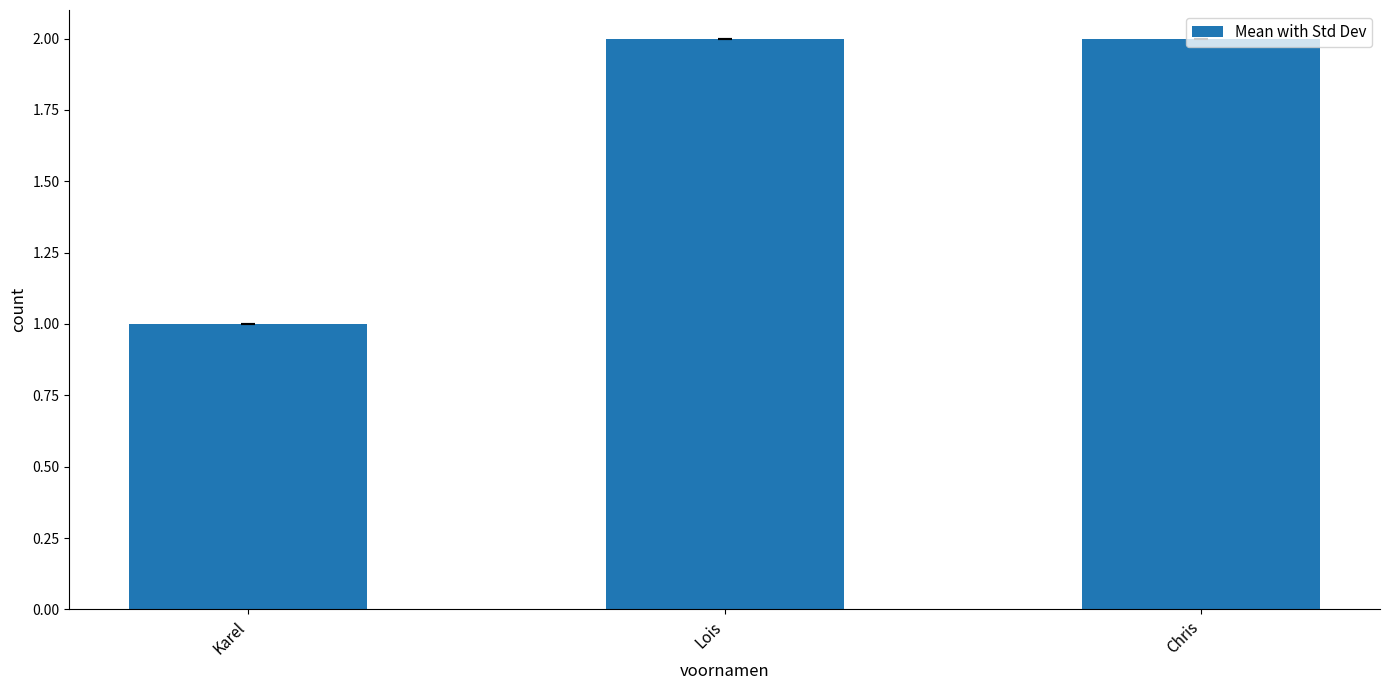

What is the approximate value at Lois?

2